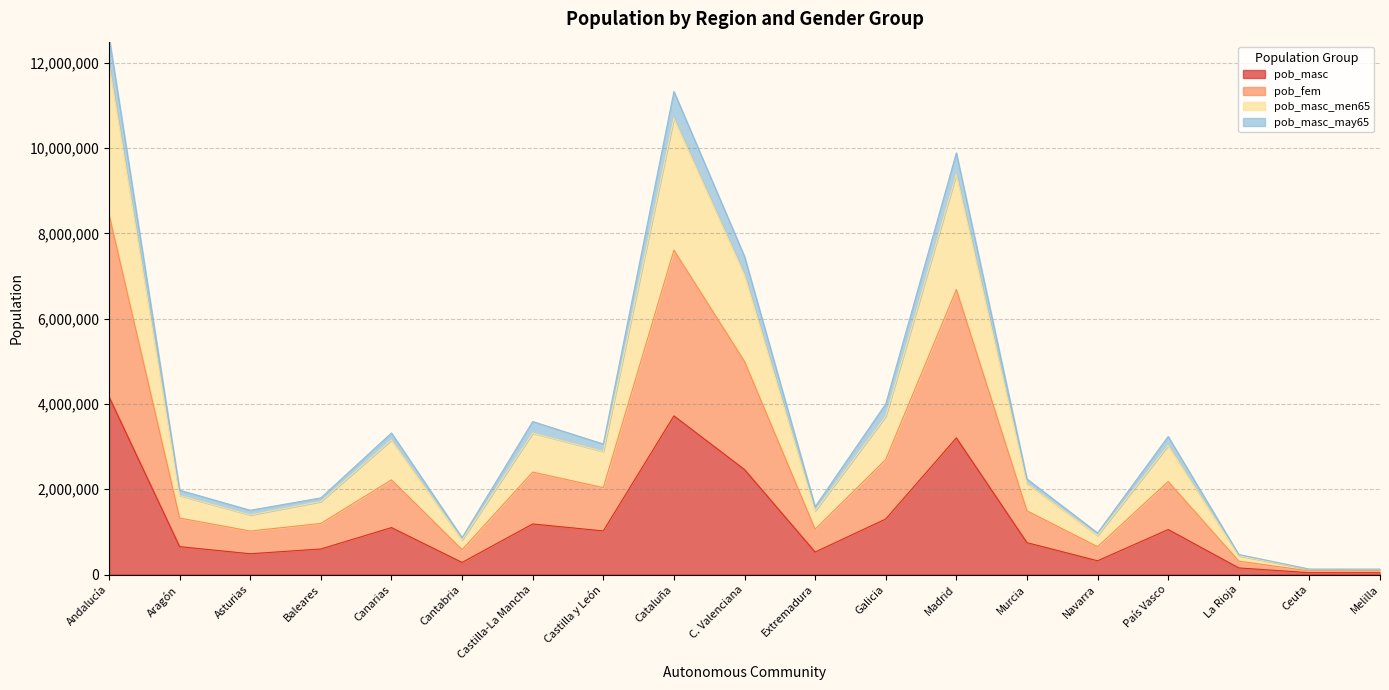

How many lines are shown in the chart?

4